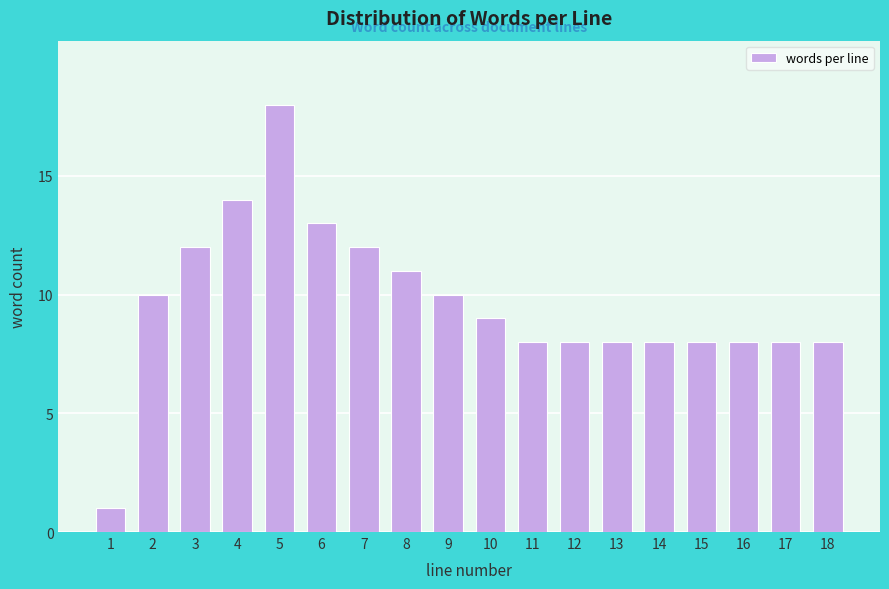

Reading right to left, transcribe all the data shown in this chart.

8	8	8	8	8	8	8	8	9	10	11	12	13	18	14	12	10	1